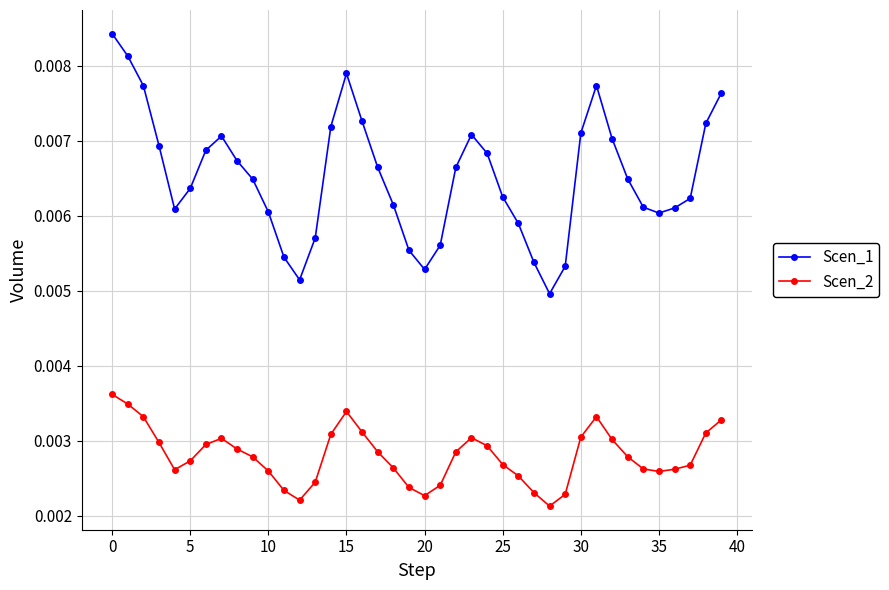

At how many categories does at least one series exceed 0?

40